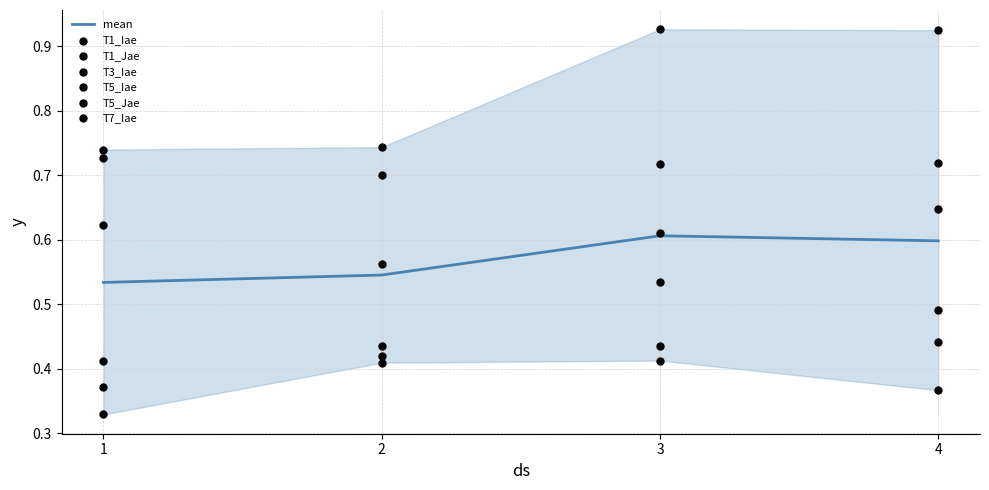

At how many categories does at least one series exceed 0?

4